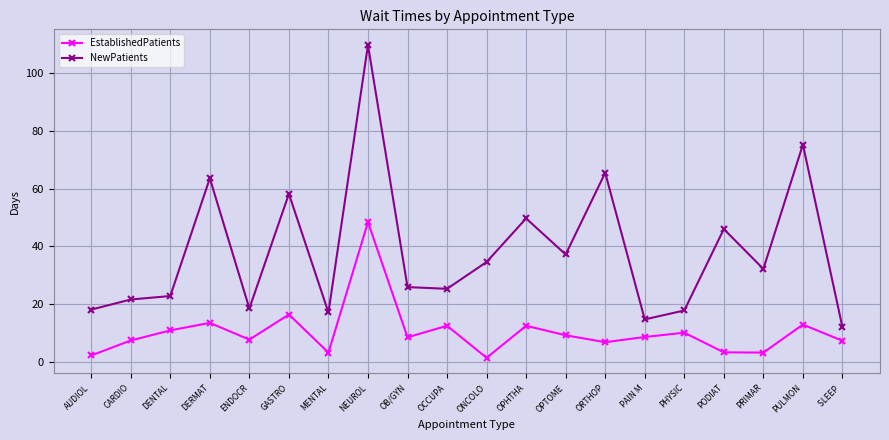

Is this an area chart (filled region under the line)?

No